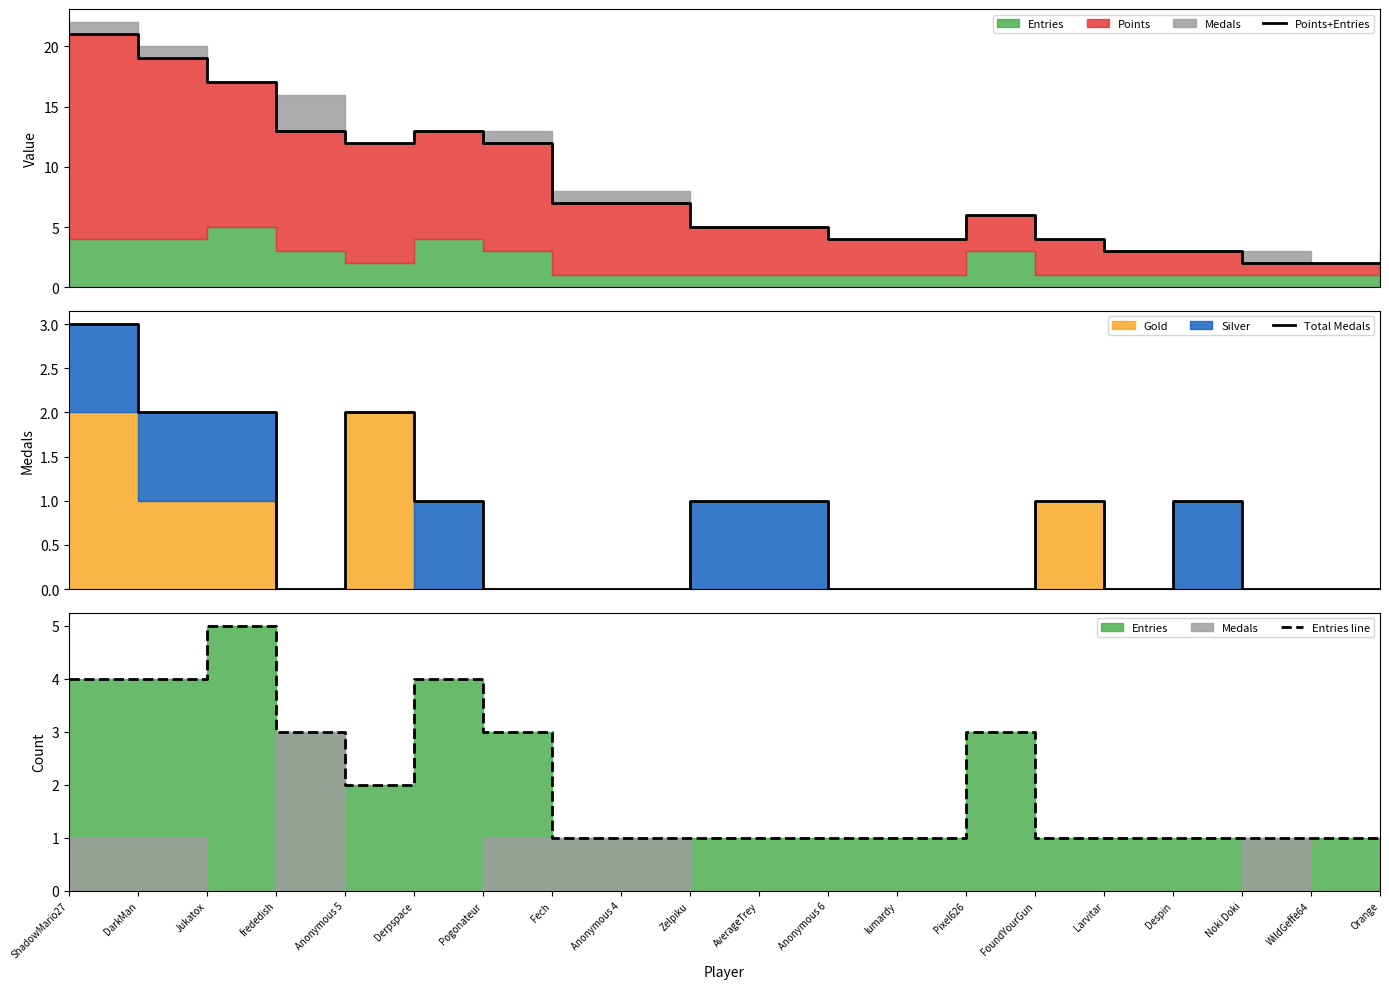

Reading right to left, list all the values displayed in this chart.

Points+Entries: 2	2	2	3	3	4	6	4	4	5	5	7	7	12	13	12	13	17	19	21
Total Medals: 0	0	0	1	0	1	0	0	0	1	1	0	0	0	1	2	0	2	2	3
Entries line: 1	1	1	1	1	1	3	1	1	1	1	1	1	3	4	2	3	5	4	4